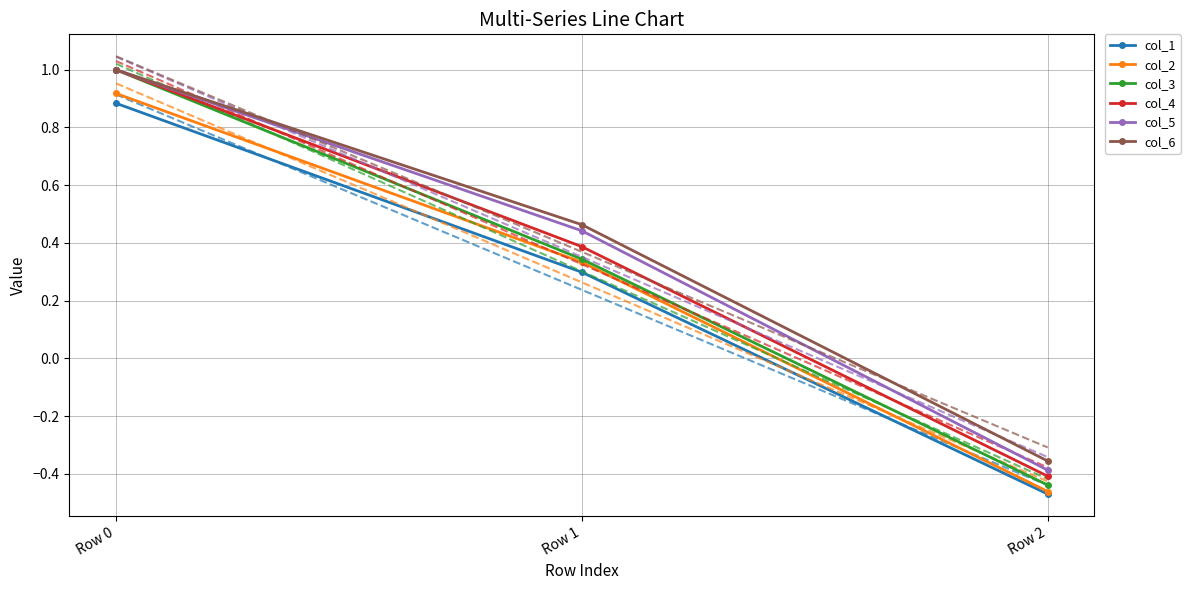

Does the chart have visible grid lines?

Yes